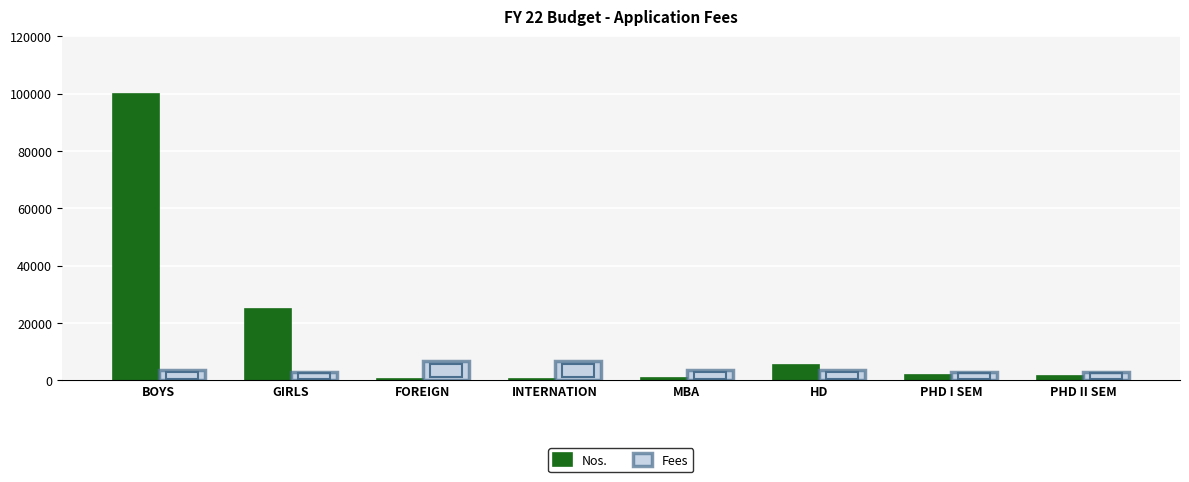

How many groups of bars are there?

8